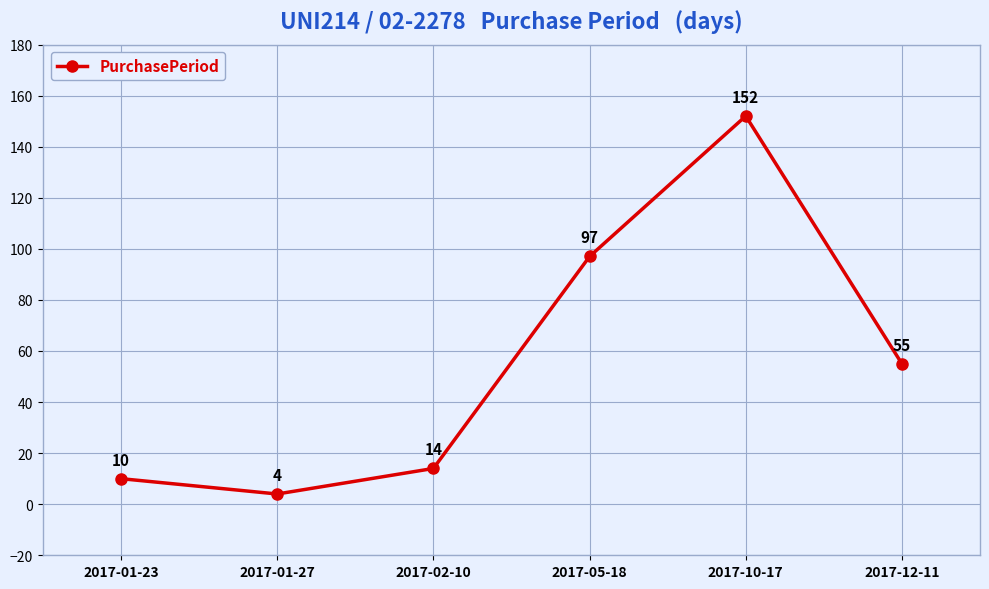

The chart shows a value of 16 at 2017-01-23. True or false?

False